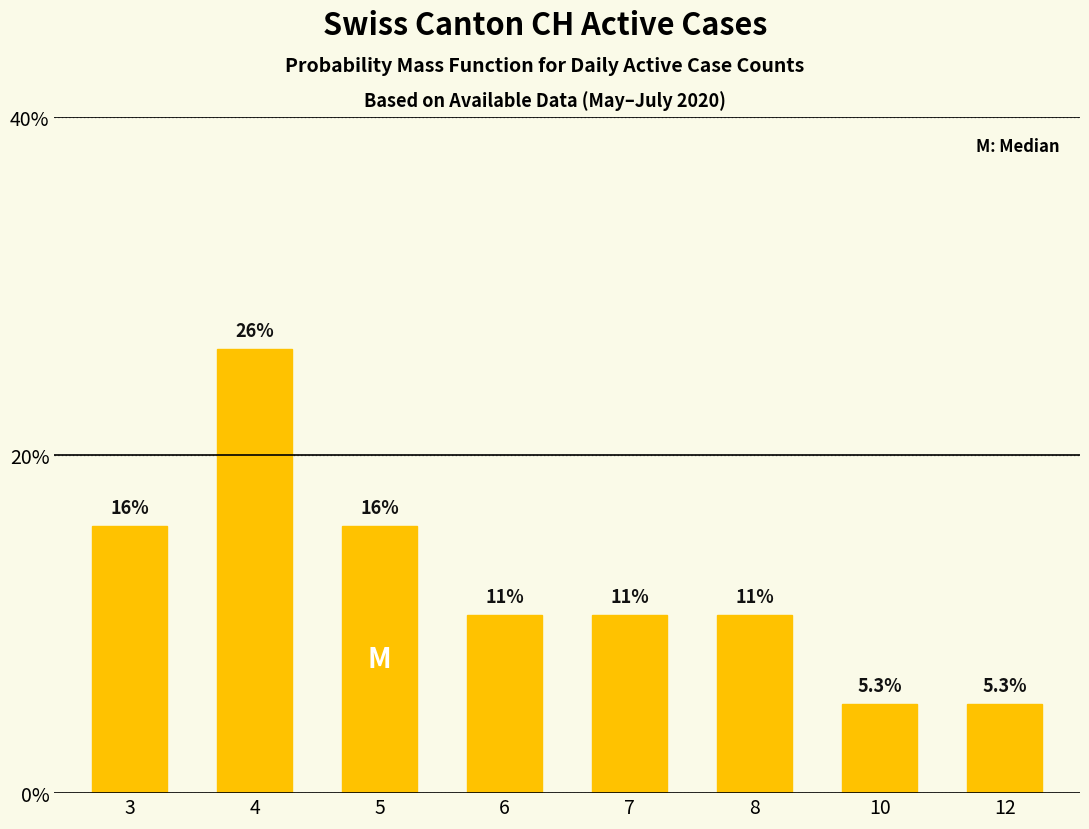

What is the value of the 3rd bar from the left?

15.8